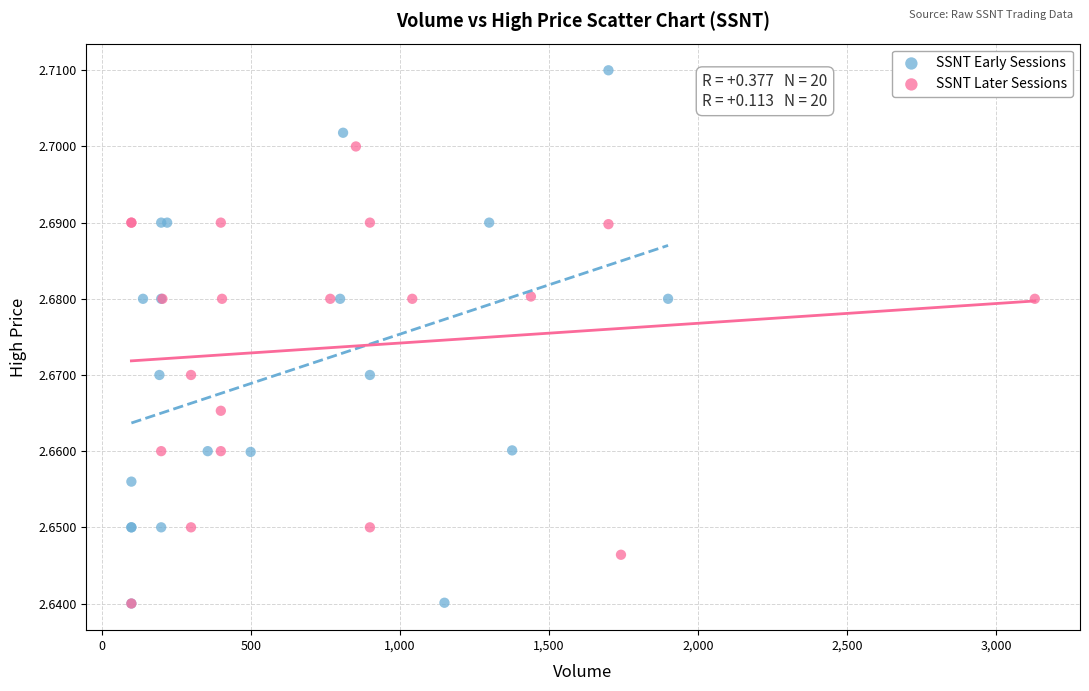

What are all the series names shown in the legend?

SSNT Early Sessions, SSNT Later Sessions